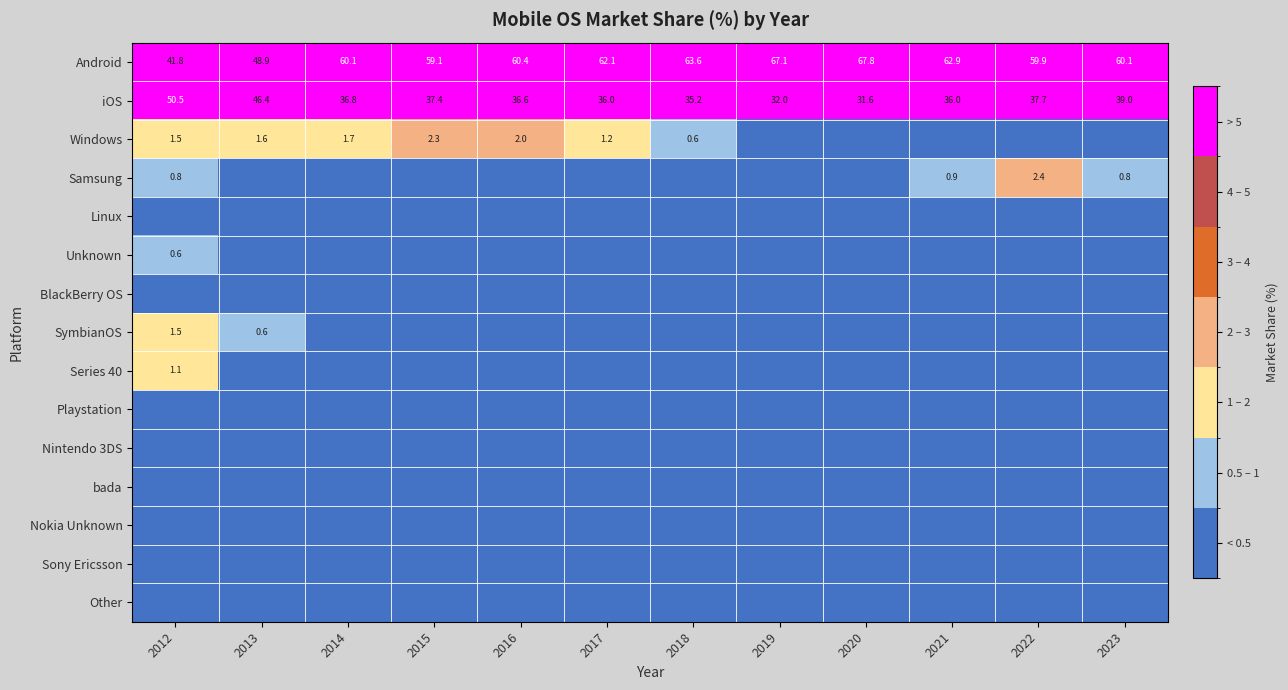

Which series has the largest range (max minus min)?

Android